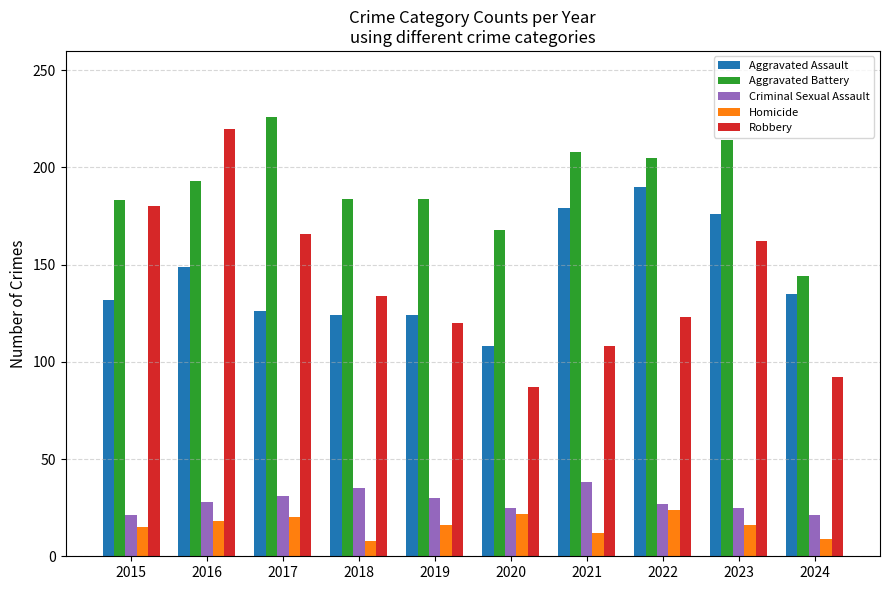

What is the value of the Robbery bar at the 8th from the left?

123